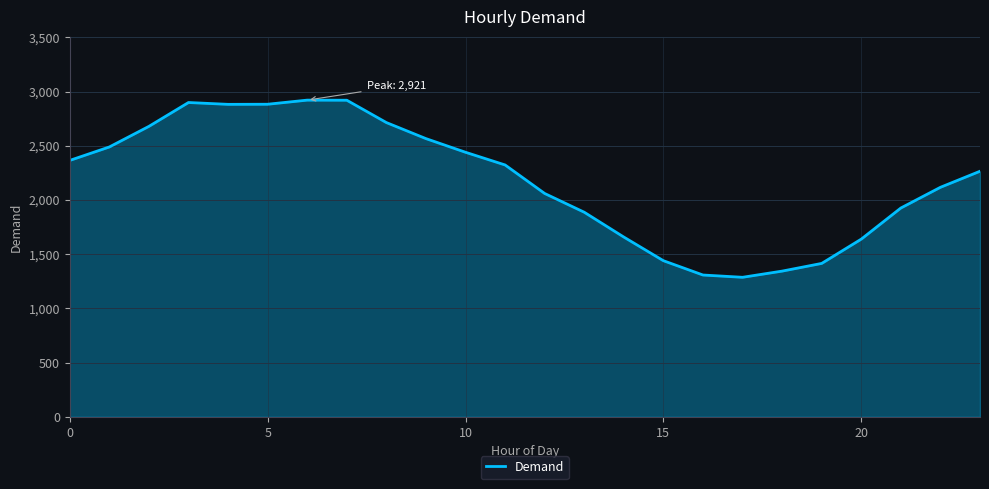

What is the difference between the maximum and minimum values?

1634